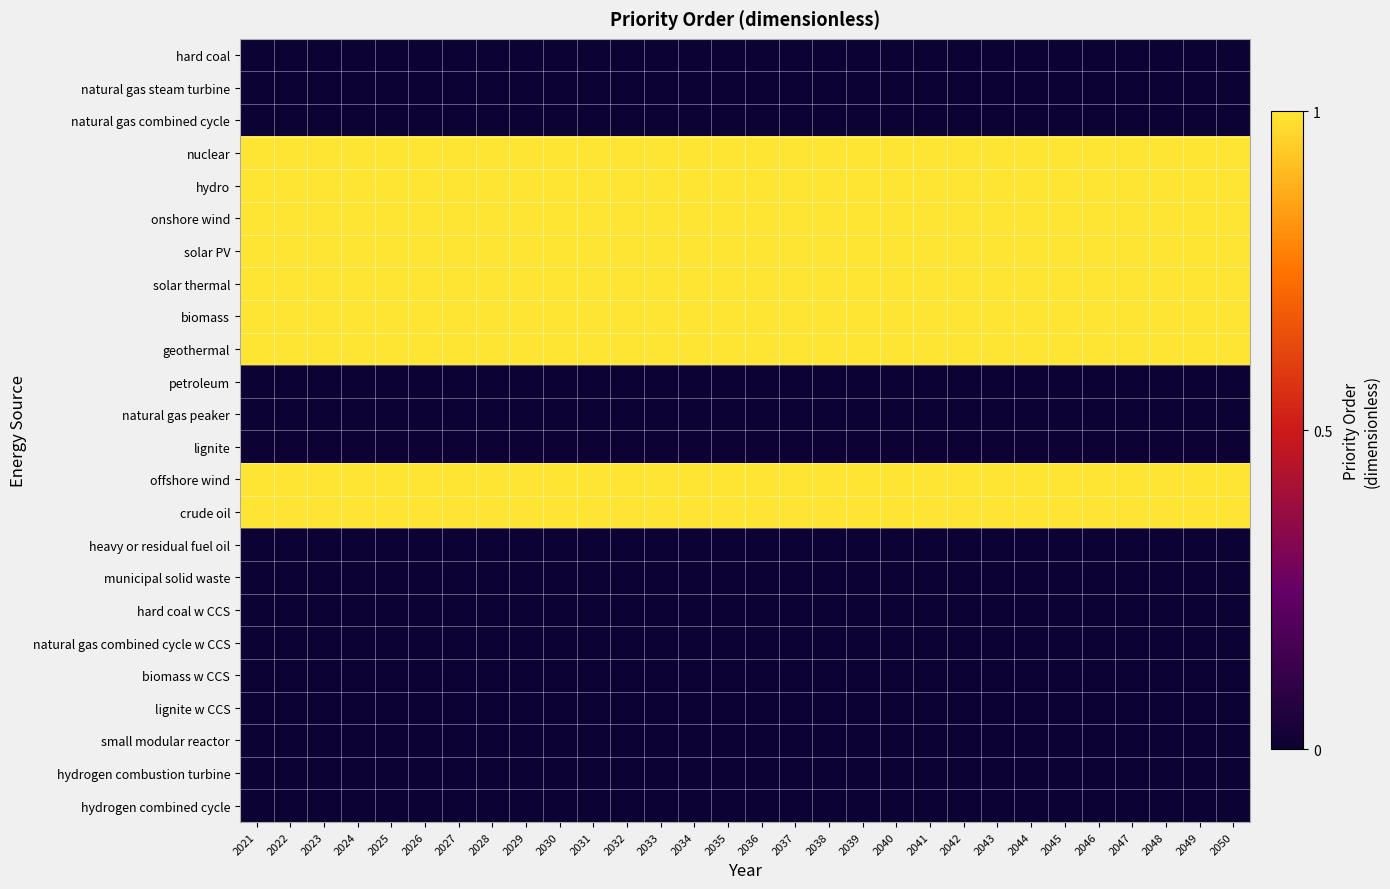

Reading left to right, list all the values displayed in this chart.

hard coal: 2021=0	2022=0	2023=0	2024=0	2025=0	2026=0	2027=0	2028=0	2029=0	2030=0	2031=0	2032=0	2033=0	2034=0	2035=0	2036=0	2037=0	2038=0	2039=0	2040=0	2041=0	2042=0	2043=0	2044=0	2045=0	2046=0	2047=0	2048=0	2049=0	2050=0
natural gas steam turbine: 2021=0	2022=0	2023=0	2024=0	2025=0	2026=0	2027=0	2028=0	2029=0	2030=0	2031=0	2032=0	2033=0	2034=0	2035=0	2036=0	2037=0	2038=0	2039=0	2040=0	2041=0	2042=0	2043=0	2044=0	2045=0	2046=0	2047=0	2048=0	2049=0	2050=0
natural gas combined cycle: 2021=0	2022=0	2023=0	2024=0	2025=0	2026=0	2027=0	2028=0	2029=0	2030=0	2031=0	2032=0	2033=0	2034=0	2035=0	2036=0	2037=0	2038=0	2039=0	2040=0	2041=0	2042=0	2043=0	2044=0	2045=0	2046=0	2047=0	2048=0	2049=0	2050=0
nuclear: 2021=1	2022=1	2023=1	2024=1	2025=1	2026=1	2027=1	2028=1	2029=1	2030=1	2031=1	2032=1	2033=1	2034=1	2035=1	2036=1	2037=1	2038=1	2039=1	2040=1	2041=1	2042=1	2043=1	2044=1	2045=1	2046=1	2047=1	2048=1	2049=1	2050=1
hydro: 2021=1	2022=1	2023=1	2024=1	2025=1	2026=1	2027=1	2028=1	2029=1	2030=1	2031=1	2032=1	2033=1	2034=1	2035=1	2036=1	2037=1	2038=1	2039=1	2040=1	2041=1	2042=1	2043=1	2044=1	2045=1	2046=1	2047=1	2048=1	2049=1	2050=1
onshore wind: 2021=1	2022=1	2023=1	2024=1	2025=1	2026=1	2027=1	2028=1	2029=1	2030=1	2031=1	2032=1	2033=1	2034=1	2035=1	2036=1	2037=1	2038=1	2039=1	2040=1	2041=1	2042=1	2043=1	2044=1	2045=1	2046=1	2047=1	2048=1	2049=1	2050=1
solar PV: 2021=1	2022=1	2023=1	2024=1	2025=1	2026=1	2027=1	2028=1	2029=1	2030=1	2031=1	2032=1	2033=1	2034=1	2035=1	2036=1	2037=1	2038=1	2039=1	2040=1	2041=1	2042=1	2043=1	2044=1	2045=1	2046=1	2047=1	2048=1	2049=1	2050=1
solar thermal: 2021=1	2022=1	2023=1	2024=1	2025=1	2026=1	2027=1	2028=1	2029=1	2030=1	2031=1	2032=1	2033=1	2034=1	2035=1	2036=1	2037=1	2038=1	2039=1	2040=1	2041=1	2042=1	2043=1	2044=1	2045=1	2046=1	2047=1	2048=1	2049=1	2050=1
biomass: 2021=1	2022=1	2023=1	2024=1	2025=1	2026=1	2027=1	2028=1	2029=1	2030=1	2031=1	2032=1	2033=1	2034=1	2035=1	2036=1	2037=1	2038=1	2039=1	2040=1	2041=1	2042=1	2043=1	2044=1	2045=1	2046=1	2047=1	2048=1	2049=1	2050=1
geothermal: 2021=1	2022=1	2023=1	2024=1	2025=1	2026=1	2027=1	2028=1	2029=1	2030=1	2031=1	2032=1	2033=1	2034=1	2035=1	2036=1	2037=1	2038=1	2039=1	2040=1	2041=1	2042=1	2043=1	2044=1	2045=1	2046=1	2047=1	2048=1	2049=1	2050=1
petroleum: 2021=0	2022=0	2023=0	2024=0	2025=0	2026=0	2027=0	2028=0	2029=0	2030=0	2031=0	2032=0	2033=0	2034=0	2035=0	2036=0	2037=0	2038=0	2039=0	2040=0	2041=0	2042=0	2043=0	2044=0	2045=0	2046=0	2047=0	2048=0	2049=0	2050=0
natural gas peaker: 2021=0	2022=0	2023=0	2024=0	2025=0	2026=0	2027=0	2028=0	2029=0	2030=0	2031=0	2032=0	2033=0	2034=0	2035=0	2036=0	2037=0	2038=0	2039=0	2040=0	2041=0	2042=0	2043=0	2044=0	2045=0	2046=0	2047=0	2048=0	2049=0	2050=0
lignite: 2021=0	2022=0	2023=0	2024=0	2025=0	2026=0	2027=0	2028=0	2029=0	2030=0	2031=0	2032=0	2033=0	2034=0	2035=0	2036=0	2037=0	2038=0	2039=0	2040=0	2041=0	2042=0	2043=0	2044=0	2045=0	2046=0	2047=0	2048=0	2049=0	2050=0
offshore wind: 2021=1	2022=1	2023=1	2024=1	2025=1	2026=1	2027=1	2028=1	2029=1	2030=1	2031=1	2032=1	2033=1	2034=1	2035=1	2036=1	2037=1	2038=1	2039=1	2040=1	2041=1	2042=1	2043=1	2044=1	2045=1	2046=1	2047=1	2048=1	2049=1	2050=1
crude oil: 2021=1	2022=1	2023=1	2024=1	2025=1	2026=1	2027=1	2028=1	2029=1	2030=1	2031=1	2032=1	2033=1	2034=1	2035=1	2036=1	2037=1	2038=1	2039=1	2040=1	2041=1	2042=1	2043=1	2044=1	2045=1	2046=1	2047=1	2048=1	2049=1	2050=1
heavy or residual fuel oil: 2021=0	2022=0	2023=0	2024=0	2025=0	2026=0	2027=0	2028=0	2029=0	2030=0	2031=0	2032=0	2033=0	2034=0	2035=0	2036=0	2037=0	2038=0	2039=0	2040=0	2041=0	2042=0	2043=0	2044=0	2045=0	2046=0	2047=0	2048=0	2049=0	2050=0
municipal solid waste: 2021=0	2022=0	2023=0	2024=0	2025=0	2026=0	2027=0	2028=0	2029=0	2030=0	2031=0	2032=0	2033=0	2034=0	2035=0	2036=0	2037=0	2038=0	2039=0	2040=0	2041=0	2042=0	2043=0	2044=0	2045=0	2046=0	2047=0	2048=0	2049=0	2050=0
hard coal w CCS: 2021=0	2022=0	2023=0	2024=0	2025=0	2026=0	2027=0	2028=0	2029=0	2030=0	2031=0	2032=0	2033=0	2034=0	2035=0	2036=0	2037=0	2038=0	2039=0	2040=0	2041=0	2042=0	2043=0	2044=0	2045=0	2046=0	2047=0	2048=0	2049=0	2050=0
natural gas combined cycle w CCS: 2021=0	2022=0	2023=0	2024=0	2025=0	2026=0	2027=0	2028=0	2029=0	2030=0	2031=0	2032=0	2033=0	2034=0	2035=0	2036=0	2037=0	2038=0	2039=0	2040=0	2041=0	2042=0	2043=0	2044=0	2045=0	2046=0	2047=0	2048=0	2049=0	2050=0
biomass w CCS: 2021=0	2022=0	2023=0	2024=0	2025=0	2026=0	2027=0	2028=0	2029=0	2030=0	2031=0	2032=0	2033=0	2034=0	2035=0	2036=0	2037=0	2038=0	2039=0	2040=0	2041=0	2042=0	2043=0	2044=0	2045=0	2046=0	2047=0	2048=0	2049=0	2050=0
lignite w CCS: 2021=0	2022=0	2023=0	2024=0	2025=0	2026=0	2027=0	2028=0	2029=0	2030=0	2031=0	2032=0	2033=0	2034=0	2035=0	2036=0	2037=0	2038=0	2039=0	2040=0	2041=0	2042=0	2043=0	2044=0	2045=0	2046=0	2047=0	2048=0	2049=0	2050=0
small modular reactor: 2021=0	2022=0	2023=0	2024=0	2025=0	2026=0	2027=0	2028=0	2029=0	2030=0	2031=0	2032=0	2033=0	2034=0	2035=0	2036=0	2037=0	2038=0	2039=0	2040=0	2041=0	2042=0	2043=0	2044=0	2045=0	2046=0	2047=0	2048=0	2049=0	2050=0
hydrogen combustion turbine: 2021=0	2022=0	2023=0	2024=0	2025=0	2026=0	2027=0	2028=0	2029=0	2030=0	2031=0	2032=0	2033=0	2034=0	2035=0	2036=0	2037=0	2038=0	2039=0	2040=0	2041=0	2042=0	2043=0	2044=0	2045=0	2046=0	2047=0	2048=0	2049=0	2050=0
hydrogen combined cycle: 2021=0	2022=0	2023=0	2024=0	2025=0	2026=0	2027=0	2028=0	2029=0	2030=0	2031=0	2032=0	2033=0	2034=0	2035=0	2036=0	2037=0	2038=0	2039=0	2040=0	2041=0	2042=0	2043=0	2044=0	2045=0	2046=0	2047=0	2048=0	2049=0	2050=0